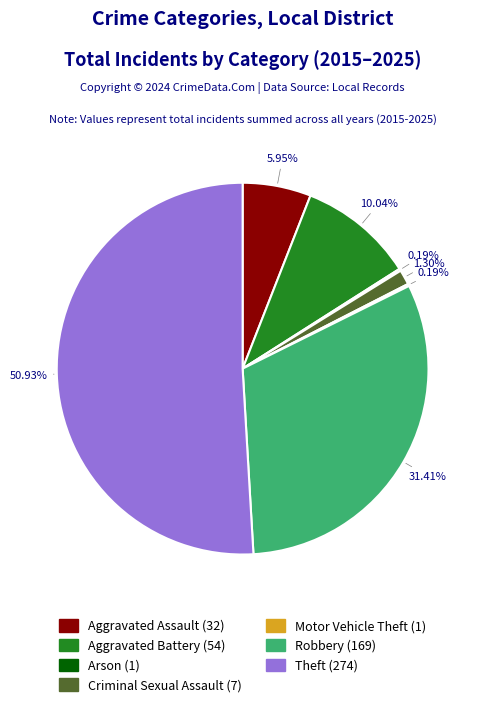

Is the sum of Theft and Aggravated Battery greater than half?

Yes